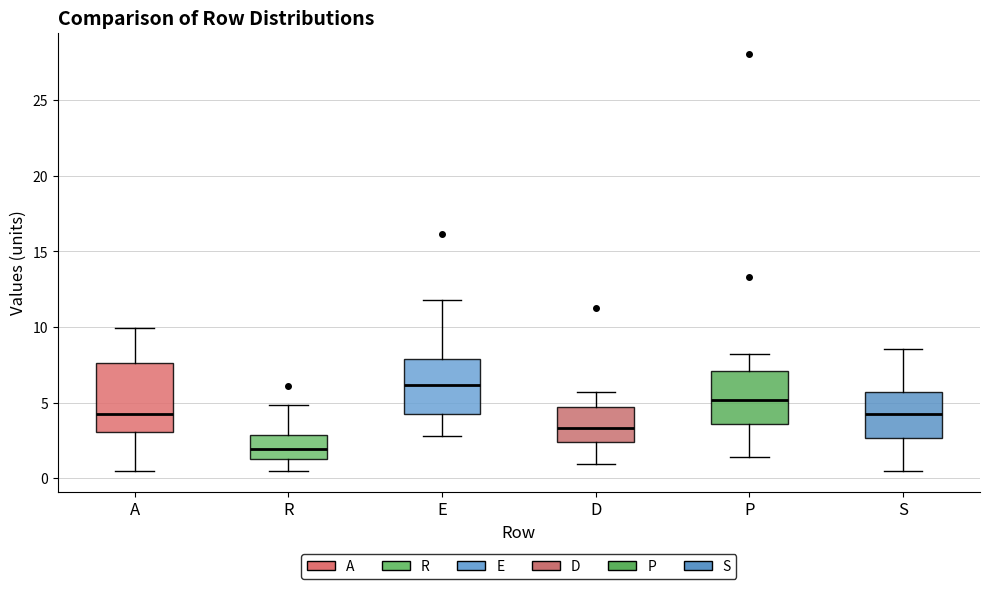

Which box is the tallest, from its lower edge to its upper edge?

A